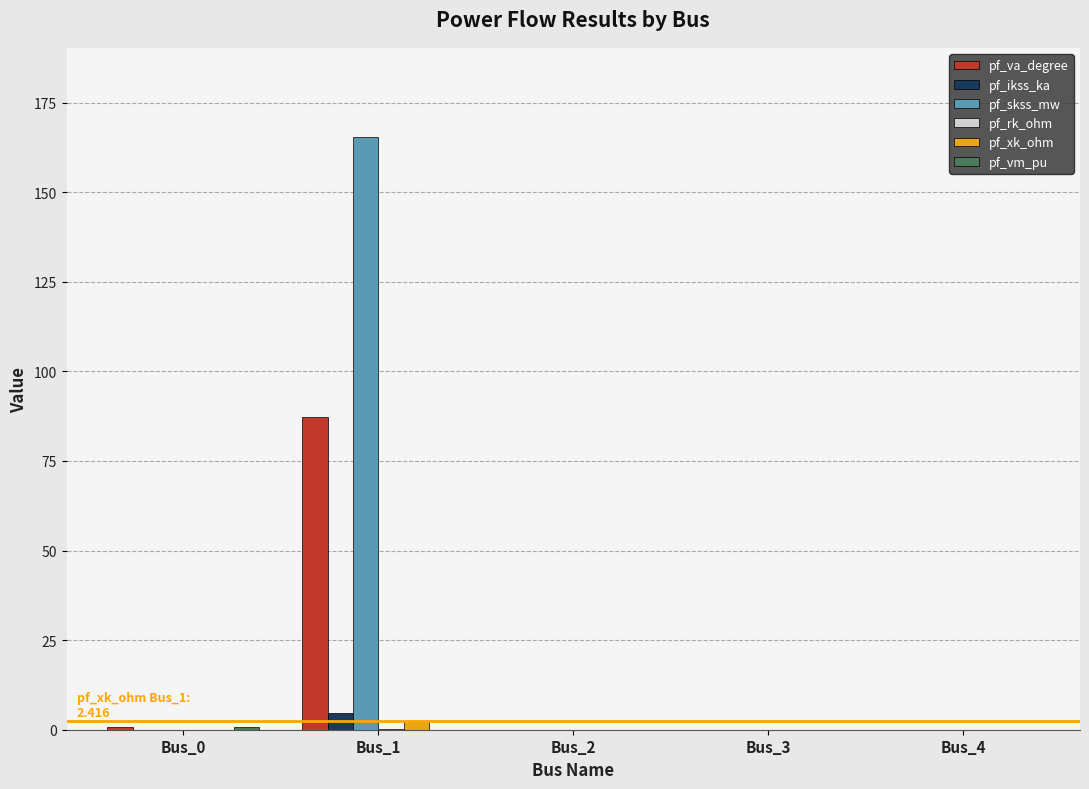

Which series changed the most between Bus_1 and Bus_4?

pf_skss_mw